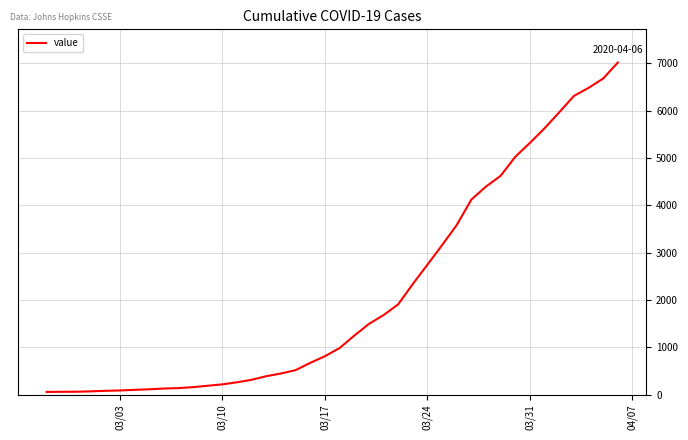

What is the maximum value shown in the chart?

7019